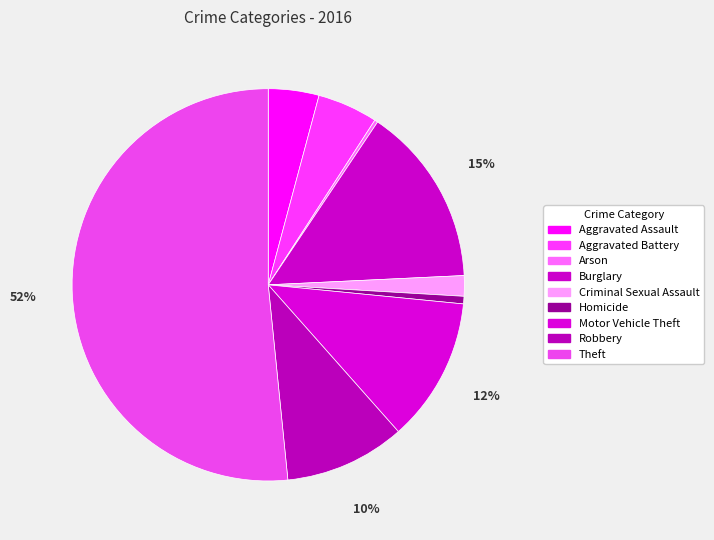

Which slice is the largest?

Theft